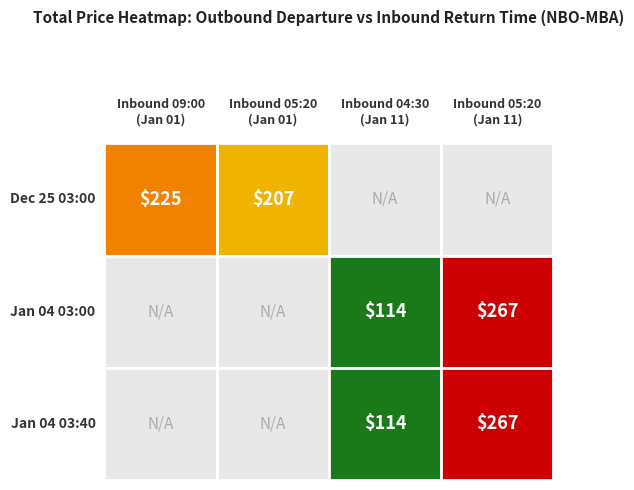

What is the difference between the maximum and minimum values in the Sat Dec 25 03:00 series?

18